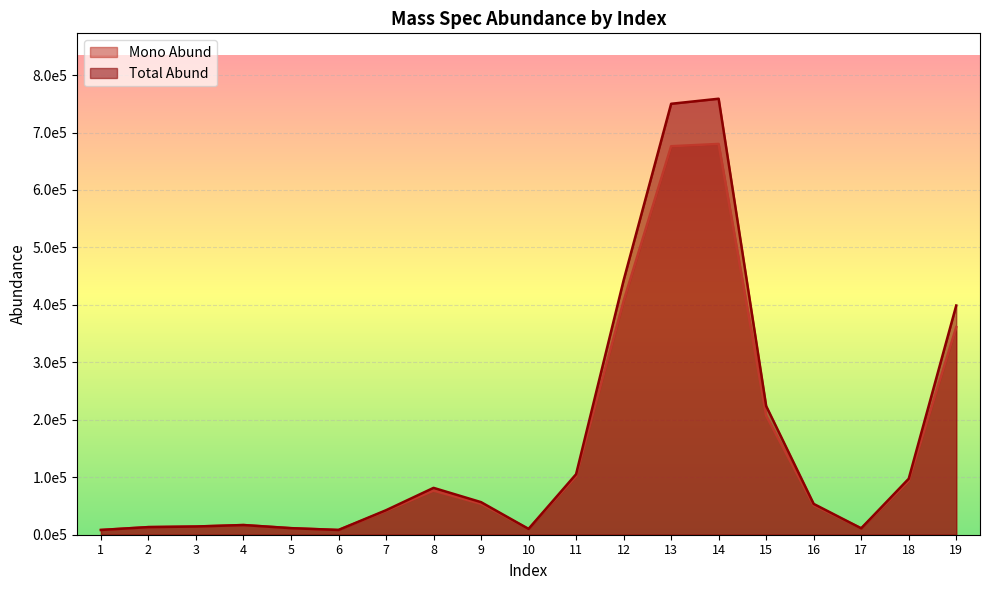

At which category is the sum across all series the highest?

14